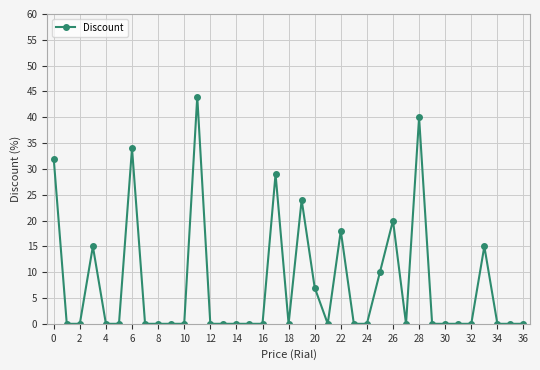

True or false: the data has more than 0 interior local peaks.

True